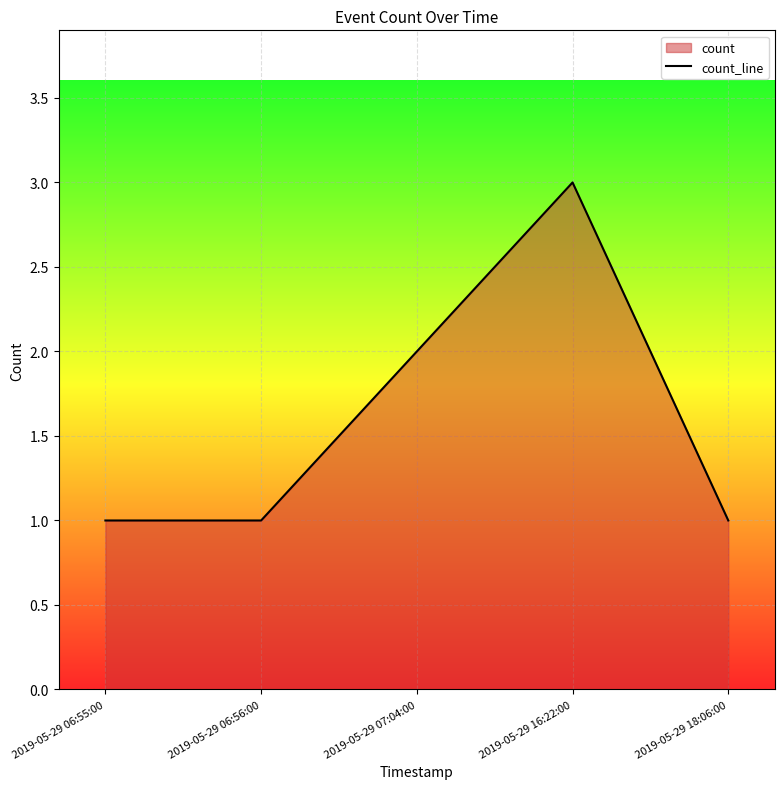

Which has a higher value, 2019-05-29 06:55:00 or 2019-05-29 16:22:00?

2019-05-29 16:22:00